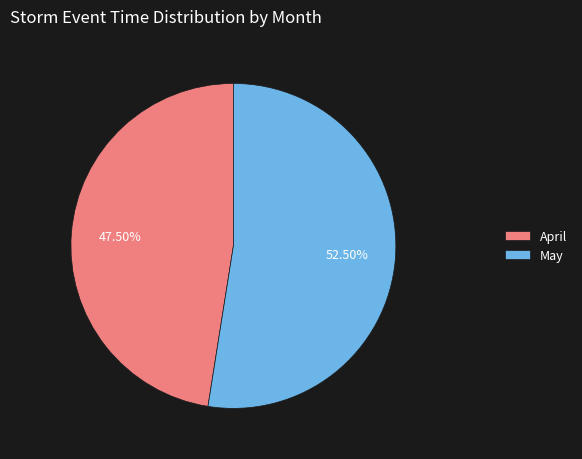

How many segments does this pie chart have?

2